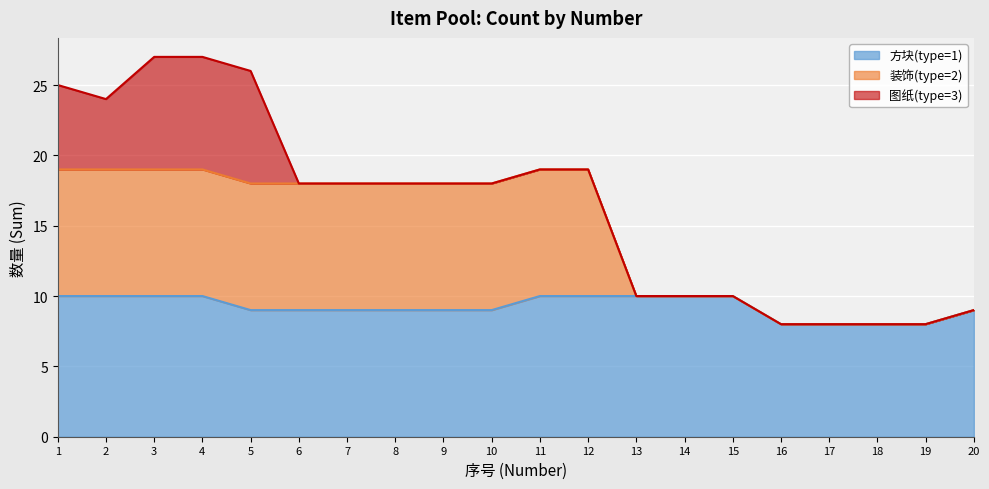

True or false: 装饰(type=2) and 方块(type=1) cross at least once.

False